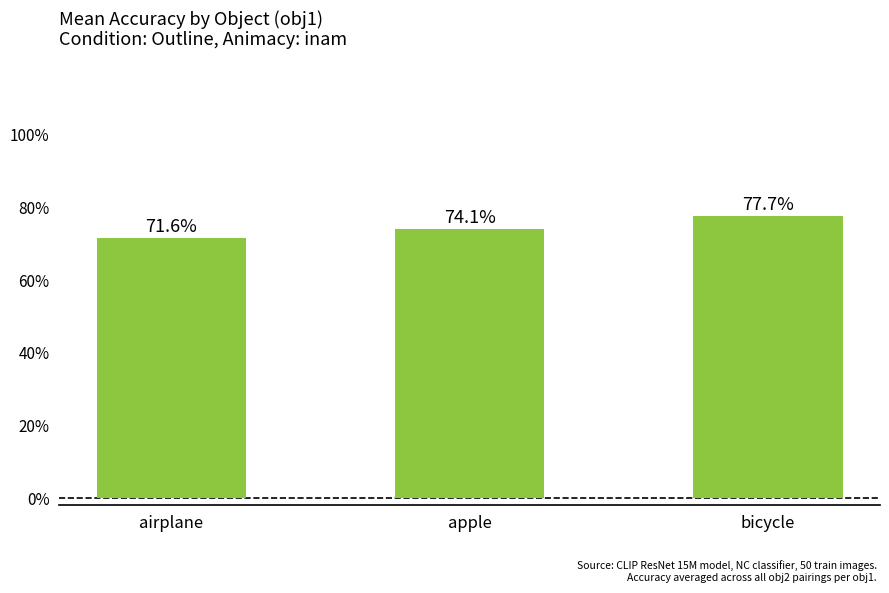

Is it true that the value at airplane is 0.7?

True